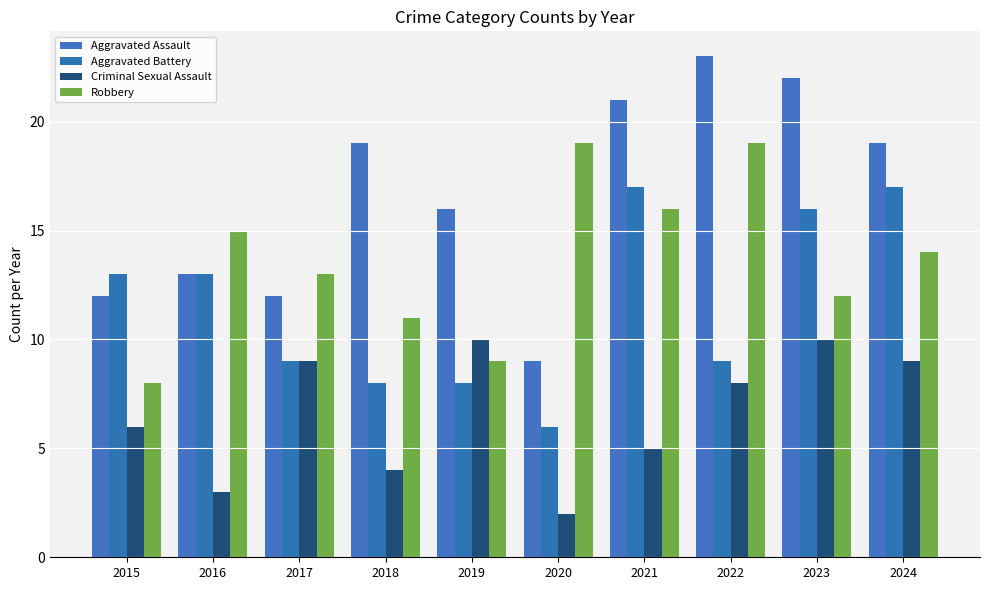

At which category is the sum across all series the highest?

2023